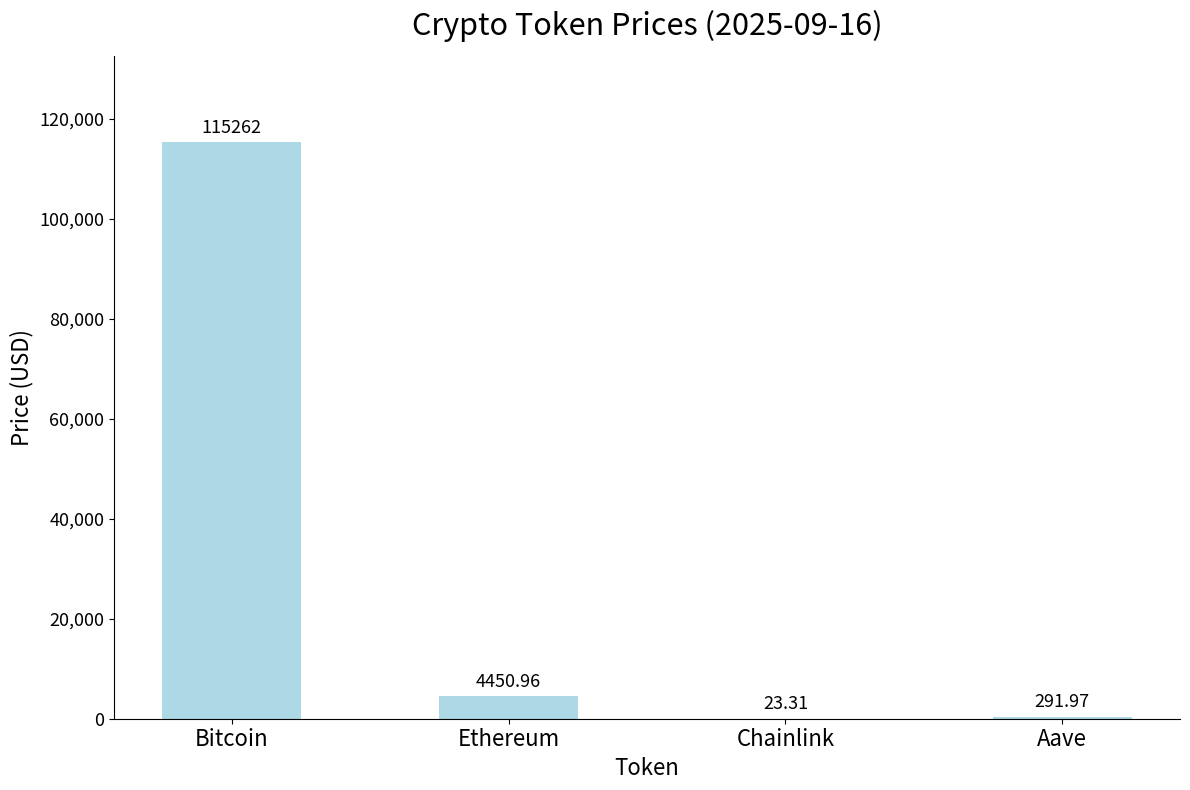

Which has a higher value, Chainlink or Aave?

Aave